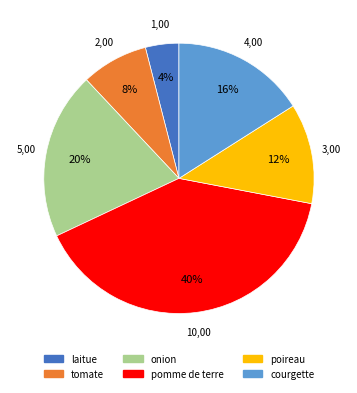

Rank the categories by value from lowest to highest.

laitue, tomate, poireau, courgette, onion, pomme de terre